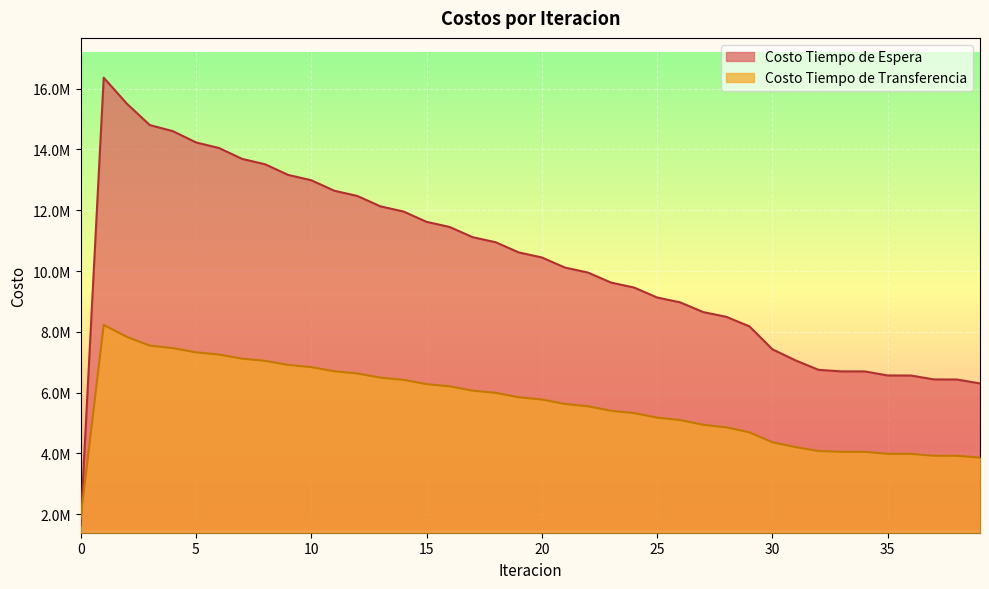

The Costo Tiempo de Transferencia series shows 6754243.8 at 39. True or false?

False